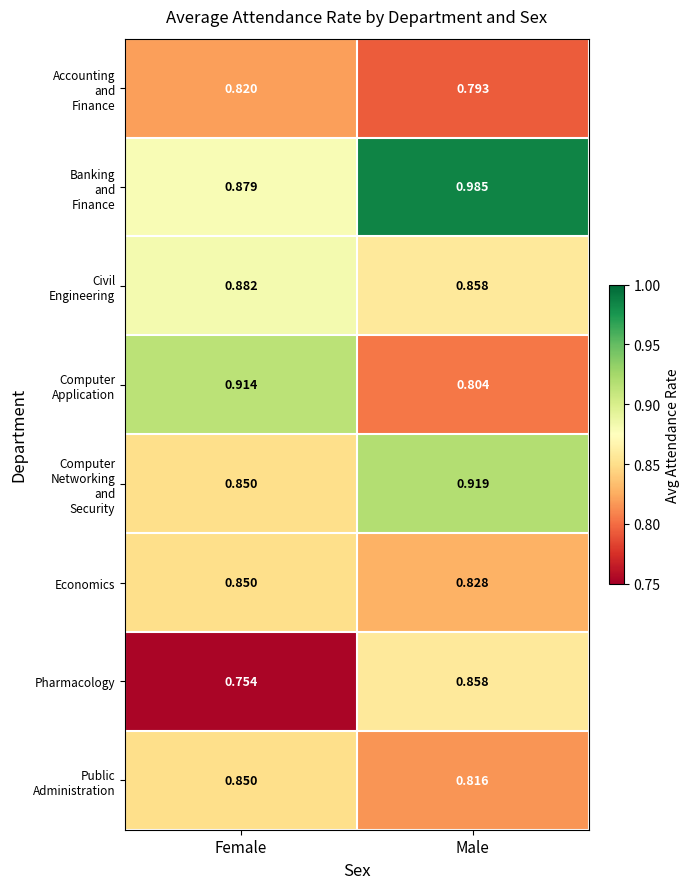

At which category does the chart reach its peak across all series?

Male